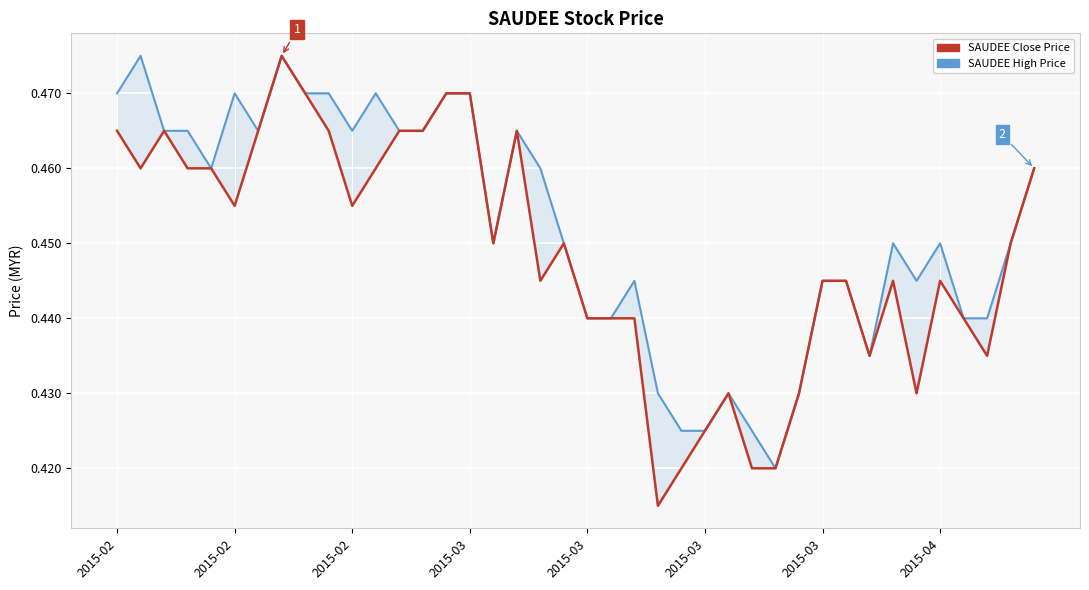

What is the minimum value shown in the chart?

0.4